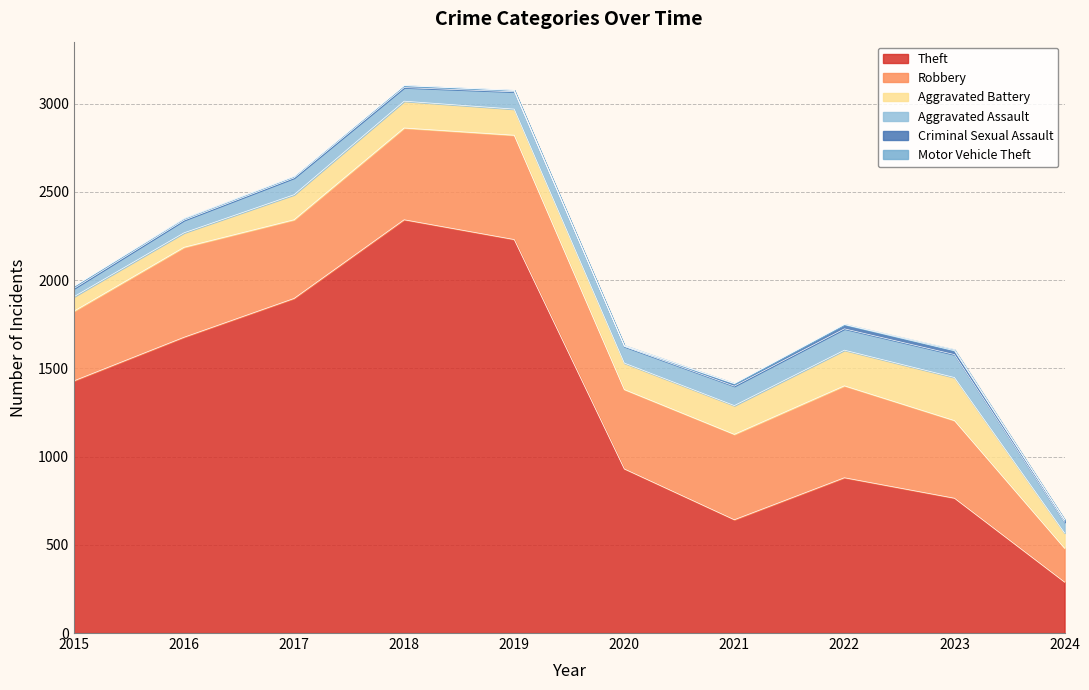

How many lines are shown in the chart?

6